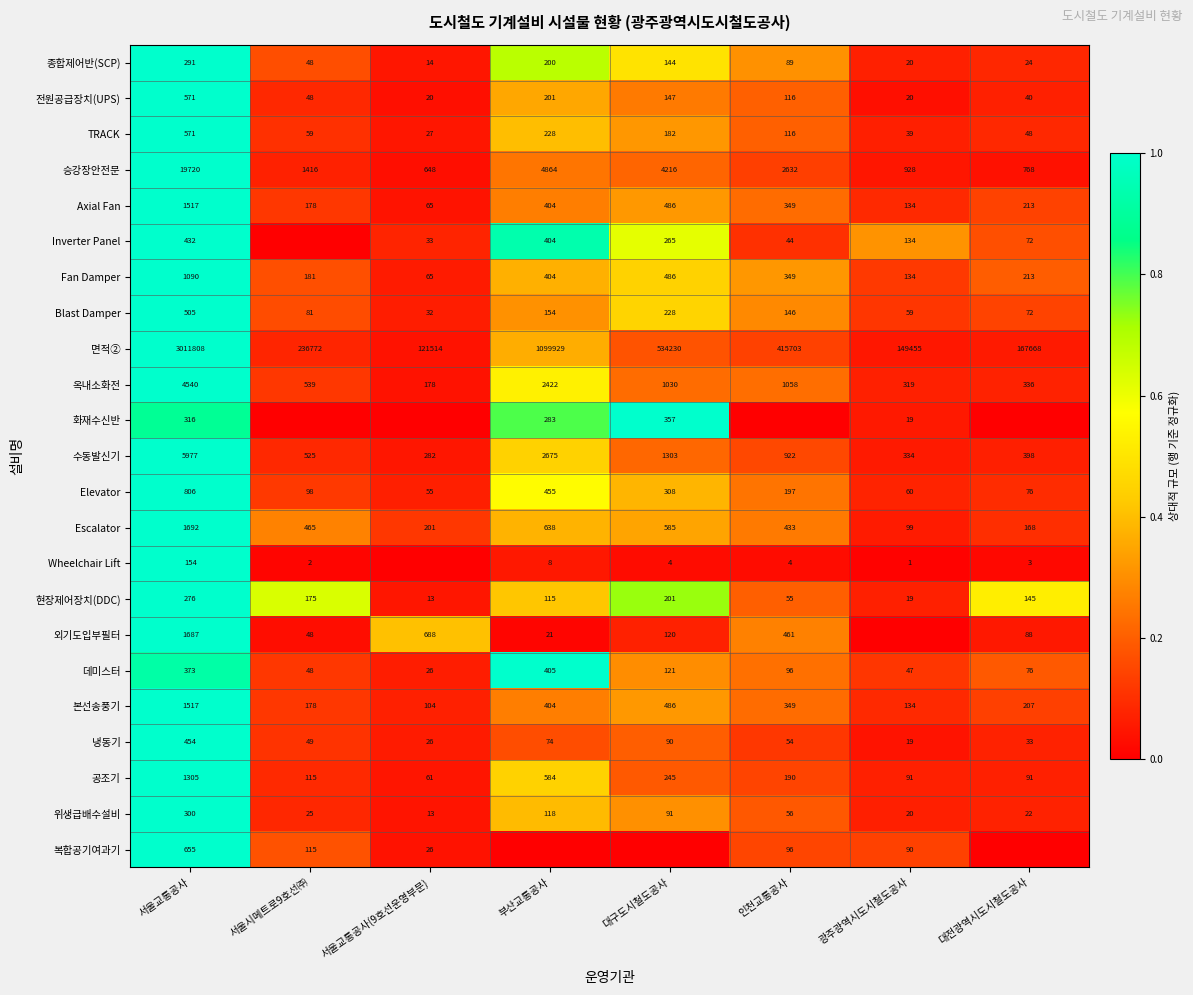

What is the difference between the highest and lowest values at 대구도시철도공사?

1.0